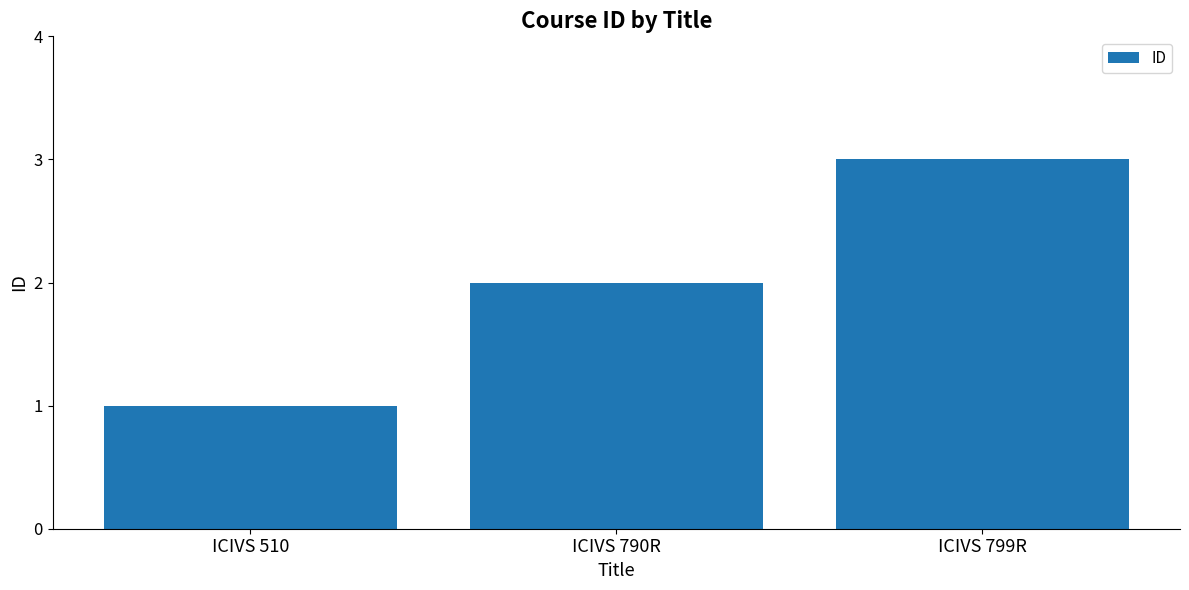

Count the values in the range 1 to 3.

3